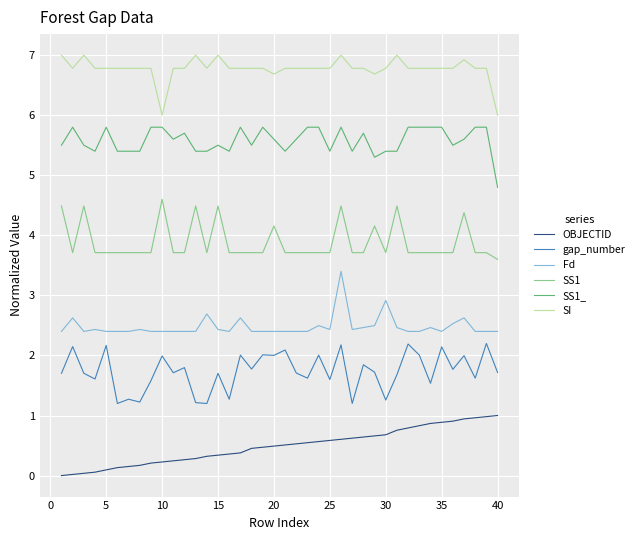

What is the maximum value shown in the chart?

7.0